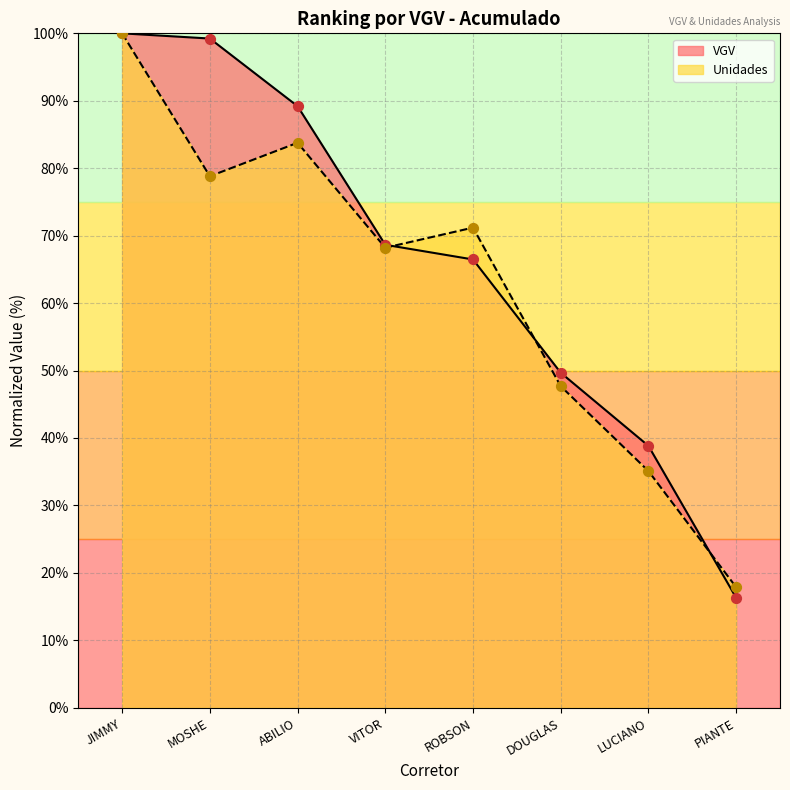

Which series has the largest total across all categories?

VGV Points